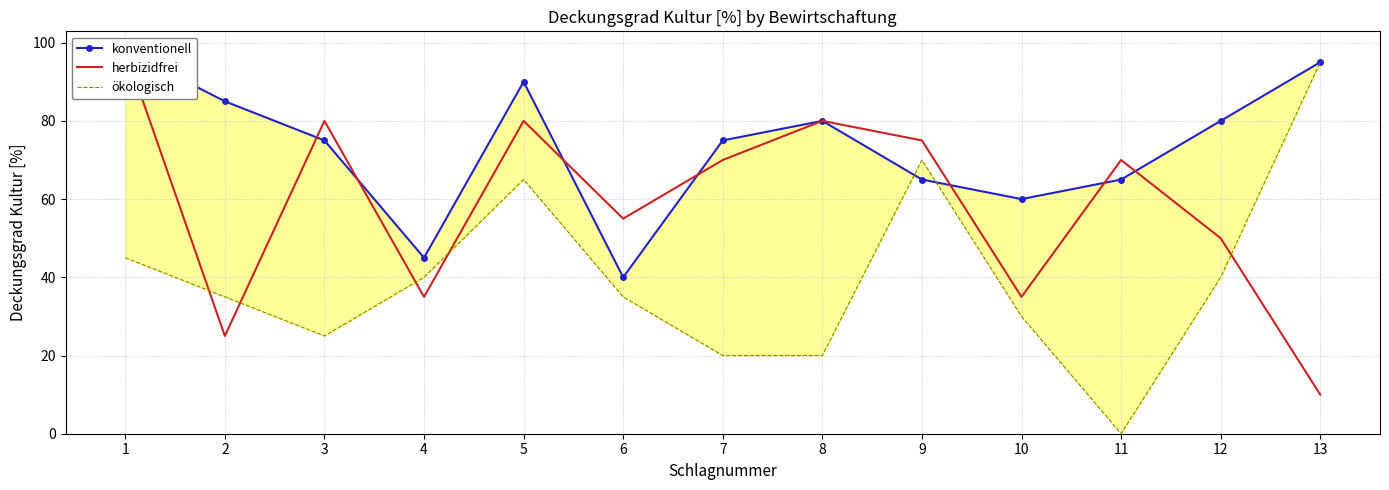

Where is the first local maximum for konventionell?

5